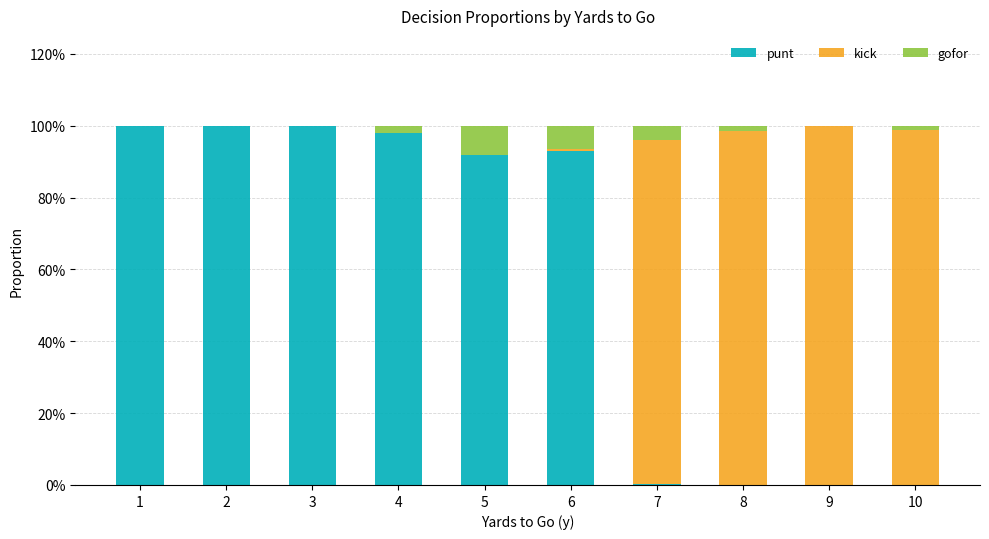

Does the chart contain stacked bars?

Yes